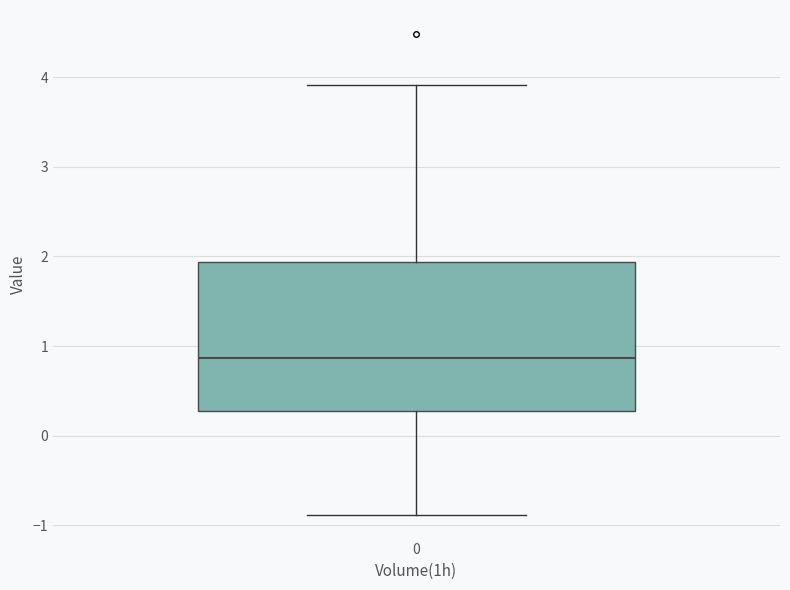

Transcribe this box plot: give where the median line is, the range the box spans, and where the two whiskers end, as read against the y-axis. The values are not printed on the chart, so give them approximately, as read against the axis.

median 0.9, box 0.3 to 1.9, whiskers -0.9 to 3.9